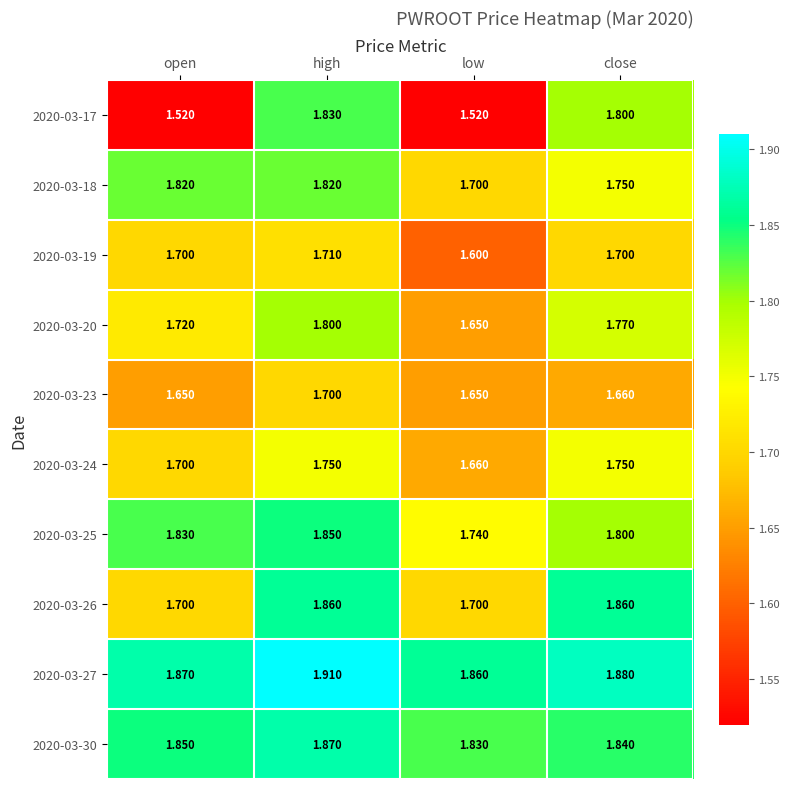

Which label corresponds to the largest value in the chart?

high